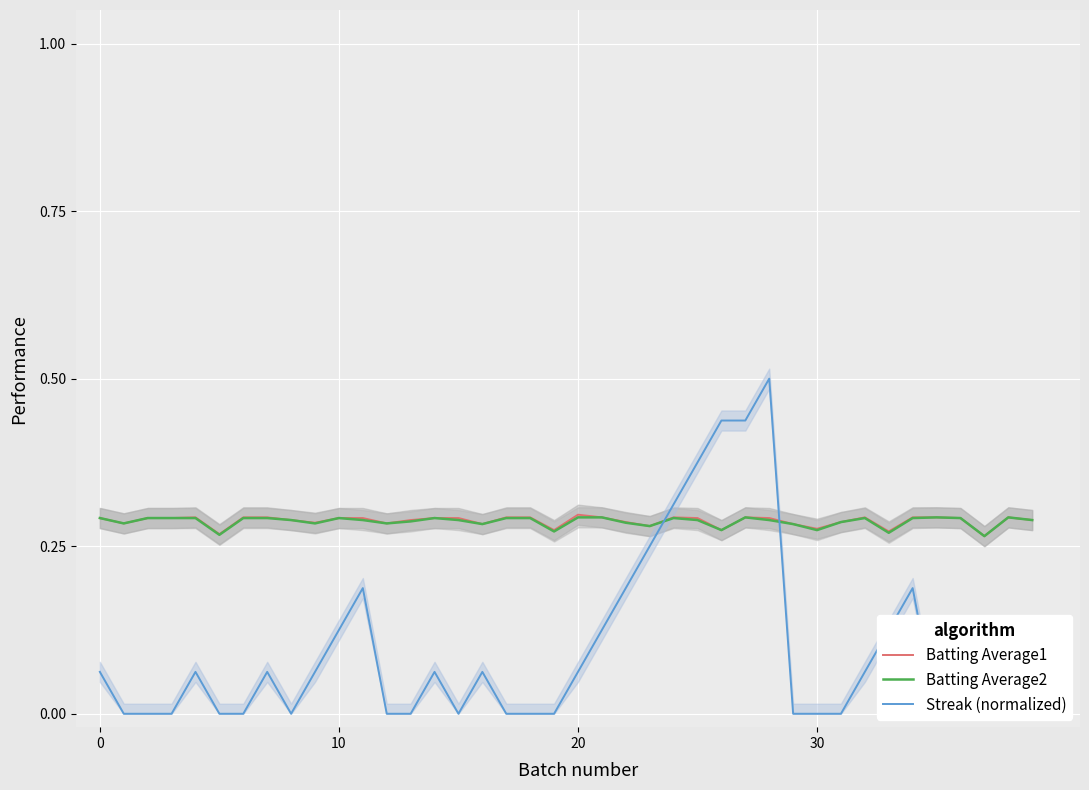

Count the Streak (normalized) values in the range 0 to 1.

40